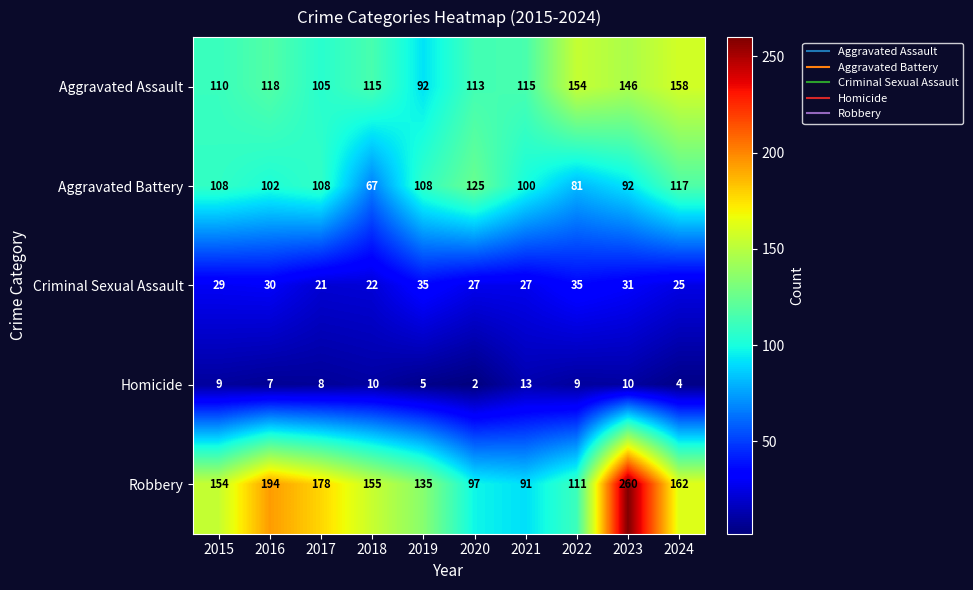

At which label does Robbery first exceed 155?

2016